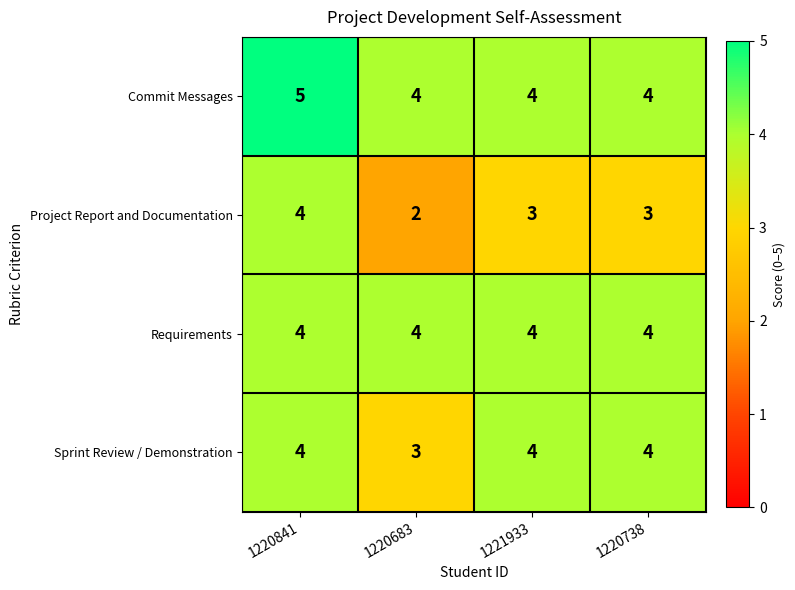

What is the average value of the Requirements series?

4